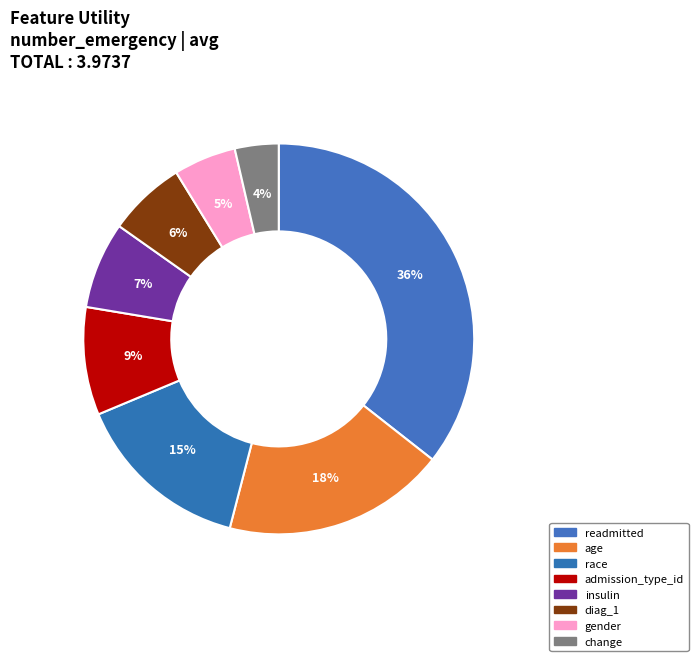

Is it true that race is 25% of the pie?

False